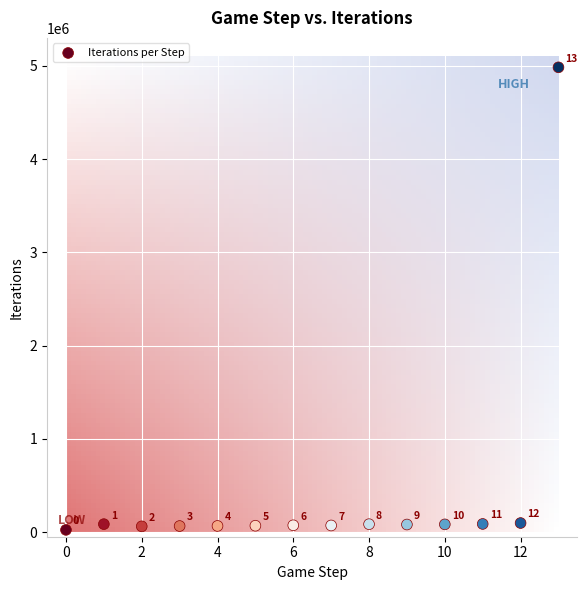

What Y value in the scatter plot is closest to 2503765?

96848